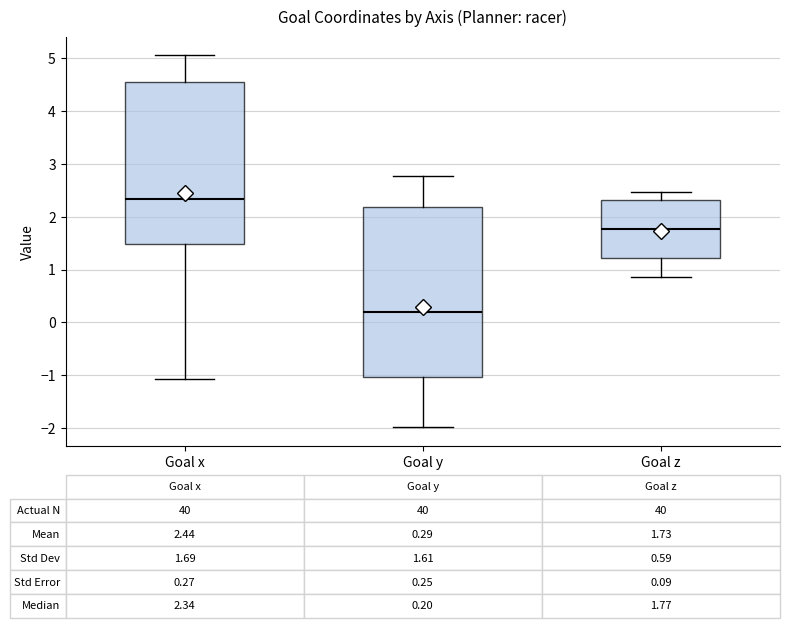

Which box's median line is the highest?

Goal x